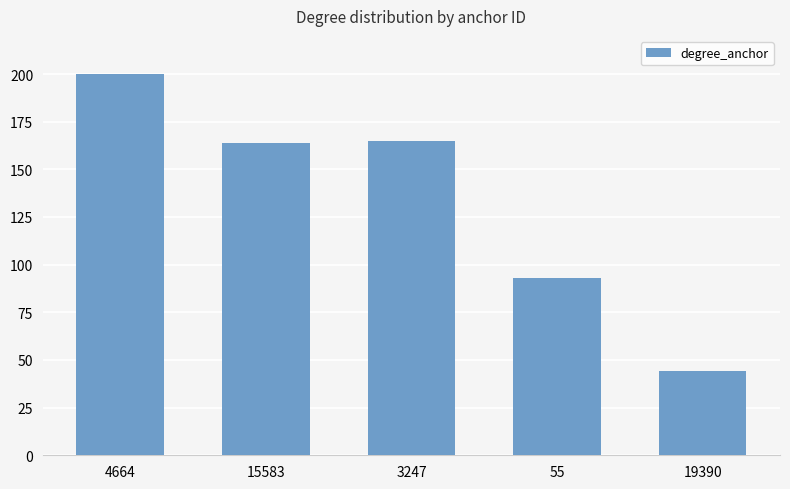

Are the bars horizontal?

No